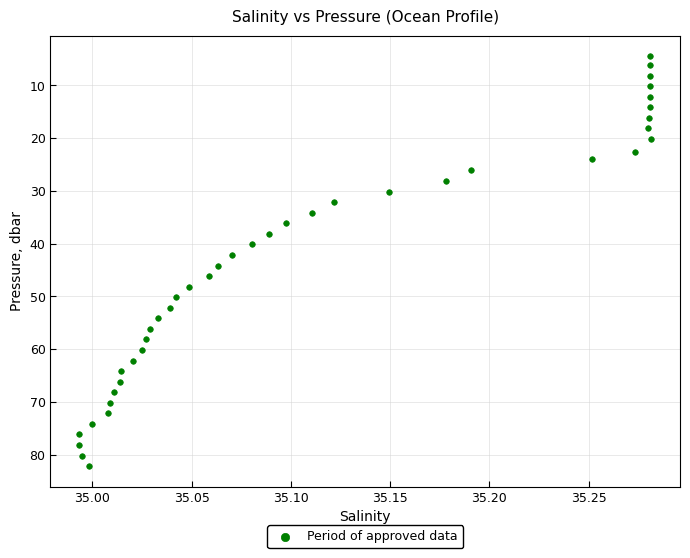

What is the range of X values (max minus min)?

0.3